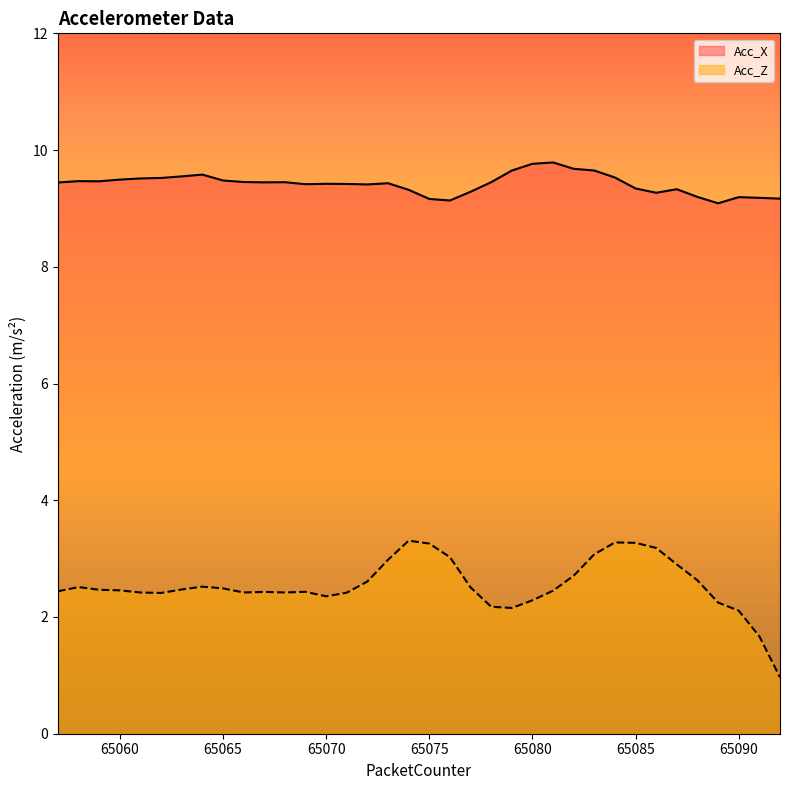

Reading left to right, what are all the values shown in this chart?

Acc_X: 9.4	9.5	9.5	9.5	9.5	9.5	9.5	9.6	9.5	9.5	9.4	9.4	9.4	9.4	9.4	9.4	9.4	9.3	9.2	9.1	9.3	9.4	9.6	9.8	9.8	9.7	9.6	9.5	9.3	9.3	9.3	9.2	9.1	9.2	9.2	9.2
Acc_Z: 2.4	2.5	2.5	2.5	2.4	2.4	2.5	2.5	2.5	2.4	2.4	2.4	2.4	2.4	2.4	2.6	3.0	3.3	3.3	3.0	2.5	2.2	2.2	2.3	2.5	2.7	3.1	3.3	3.3	3.2	2.9	2.6	2.2	2.1	1.7	1.0